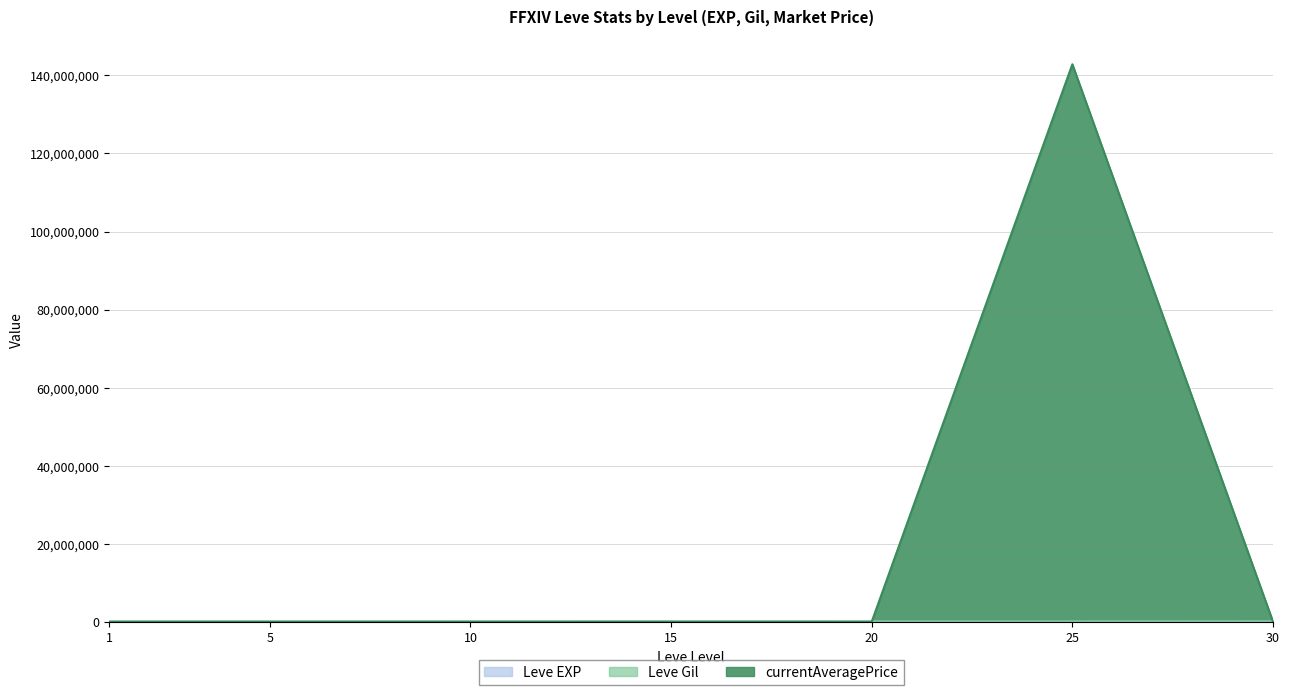

What value does the Leve EXP series have at 30?

41410.0